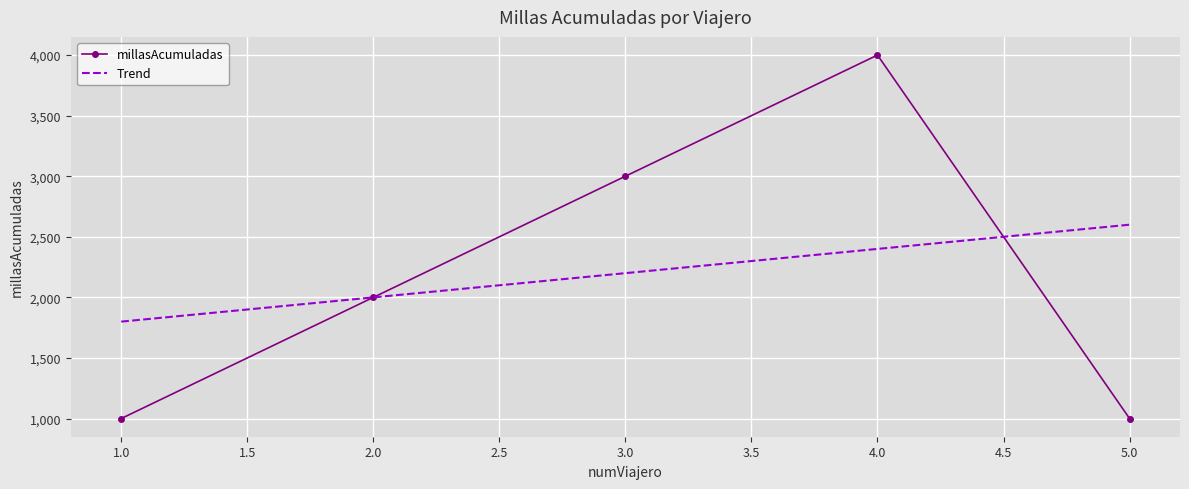

What is the ratio of the value at 4 to the value at 5?

4.0